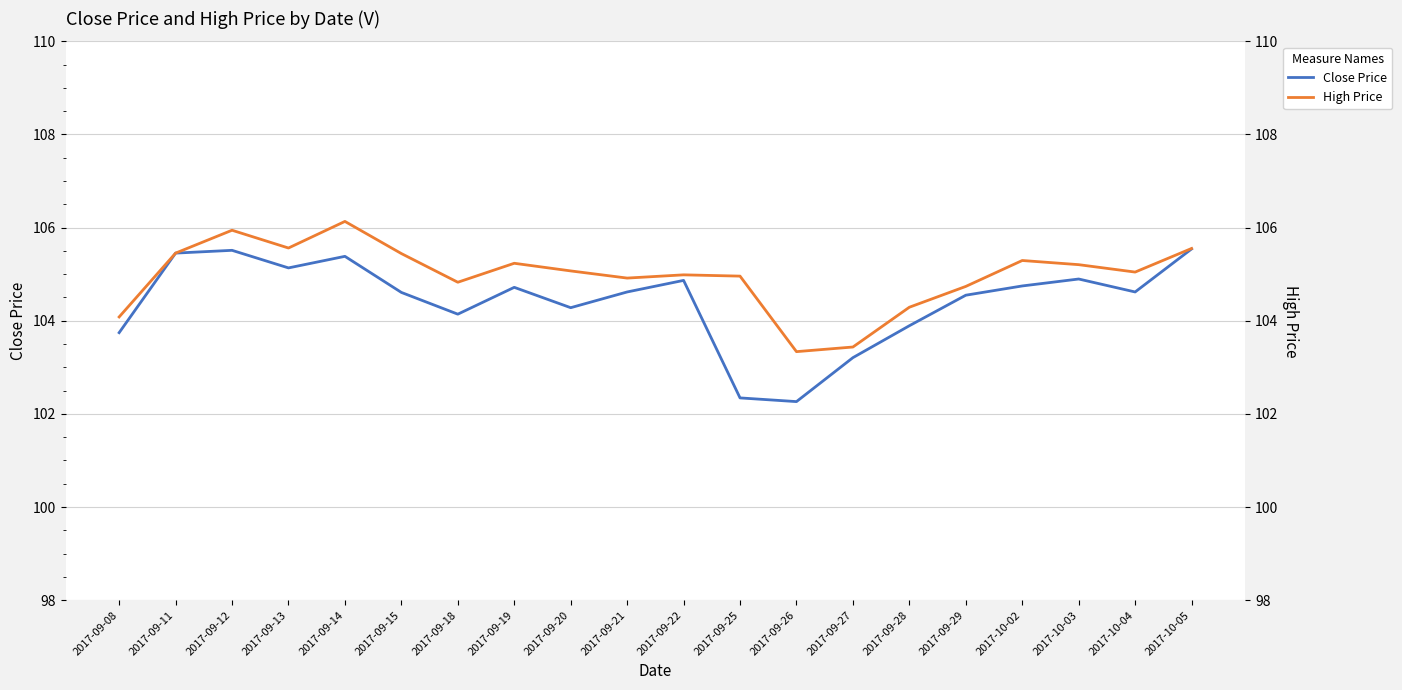

List the series in order of their overall mean, highest first.

High Price, Close Price